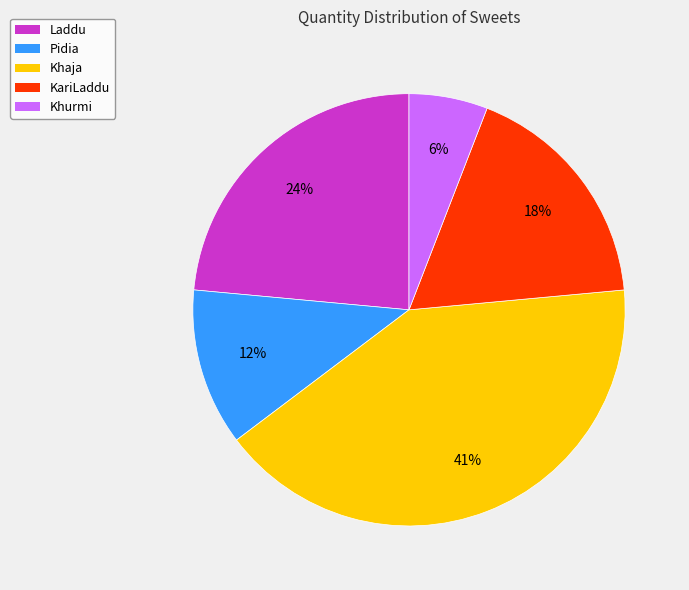

To the nearest percent, what is the average slice percentage?

20%